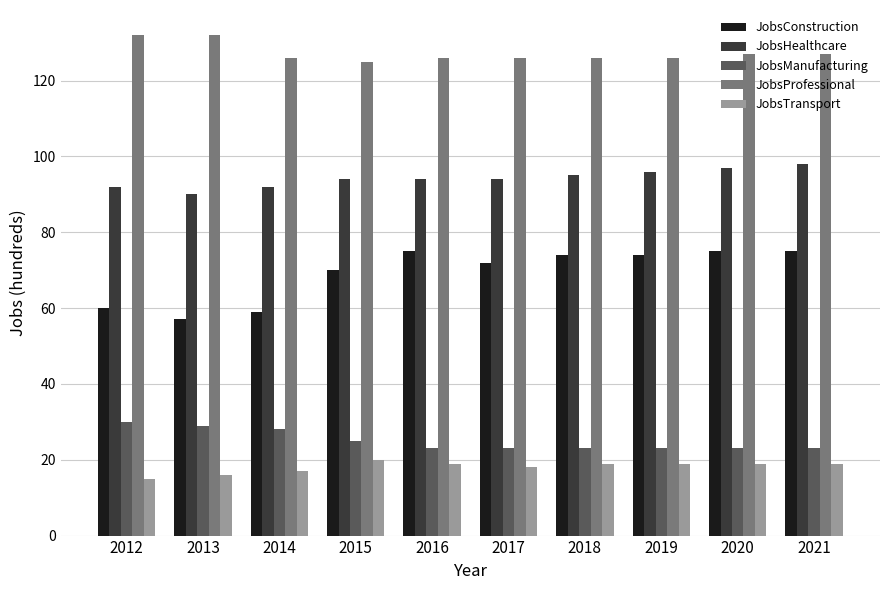

Reading right to left, extract all data points from this chart.

JobsConstruction: 2021=75	2020=75	2019=74	2018=74	2017=72	2016=75	2015=70	2014=59	2013=57	2012=60
JobsHealthcare: 2021=98	2020=97	2019=96	2018=95	2017=94	2016=94	2015=94	2014=92	2013=90	2012=92
JobsManufacturing: 2021=23	2020=23	2019=23	2018=23	2017=23	2016=23	2015=25	2014=28	2013=29	2012=30
JobsProfessional: 2021=127	2020=127	2019=126	2018=126	2017=126	2016=126	2015=125	2014=126	2013=132	2012=132
JobsTransport: 2021=19	2020=19	2019=19	2018=19	2017=18	2016=19	2015=20	2014=17	2013=16	2012=15